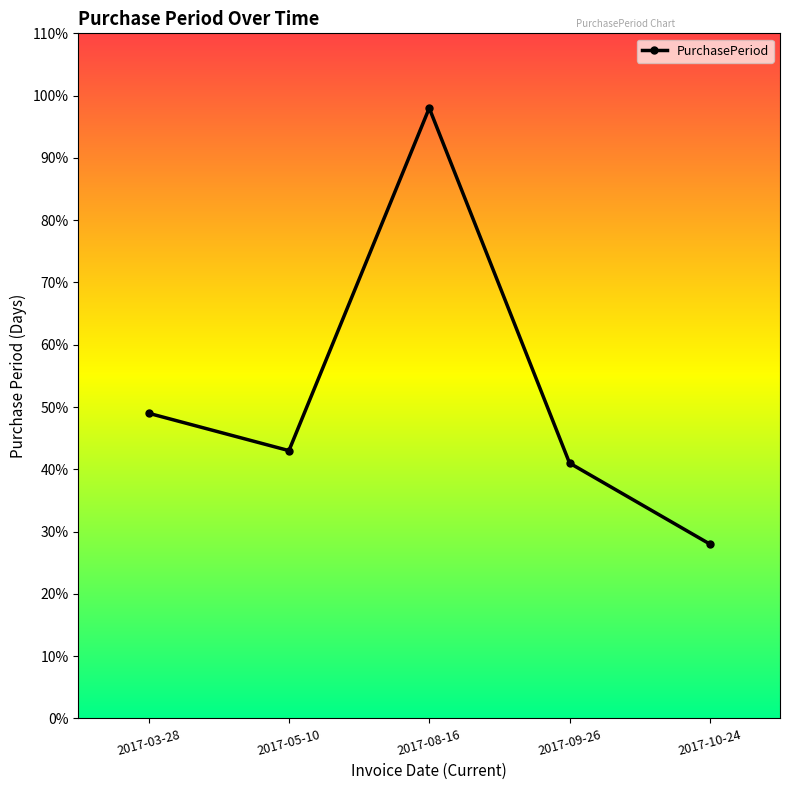

Where is the first local maximum?

2017-08-16